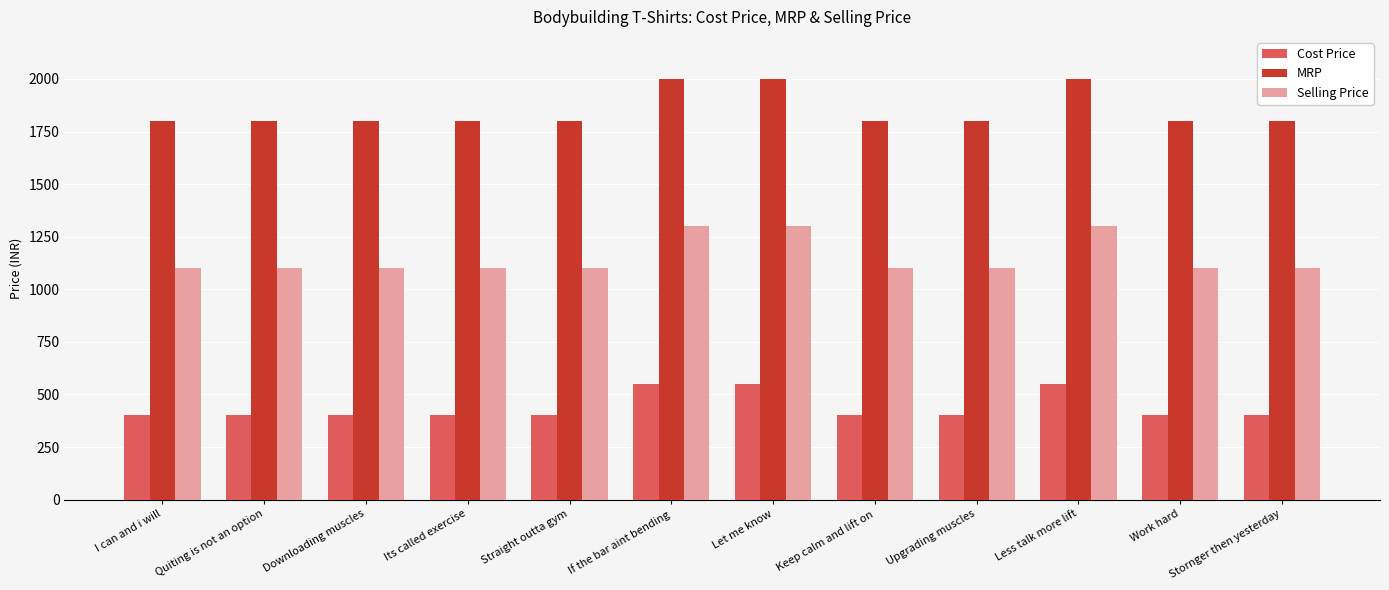

Reading left to right, extract all data points from this chart.

Cost Price: 400	400	400	400	400	550	550	400	400	550	400	400
MRP: 1799	1799	1799	1799	1799	1999	1999	1799	1799	1999	1799	1799
Selling Price: 1099	1099	1099	1099	1099	1299	1299	1099	1099	1299	1099	1099